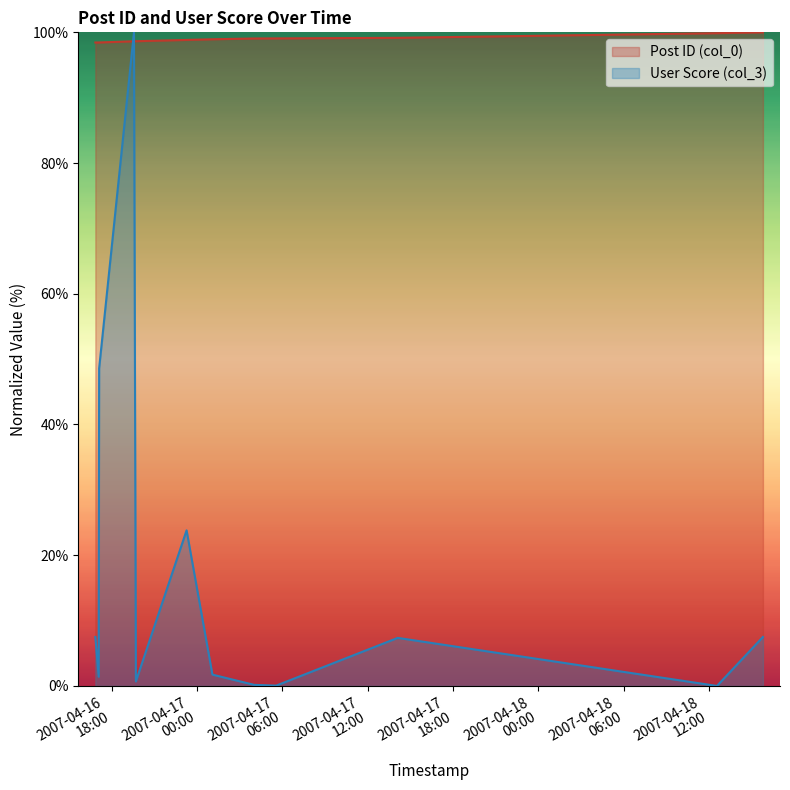

What is the average value of the User Score (col_3) series?

16.6